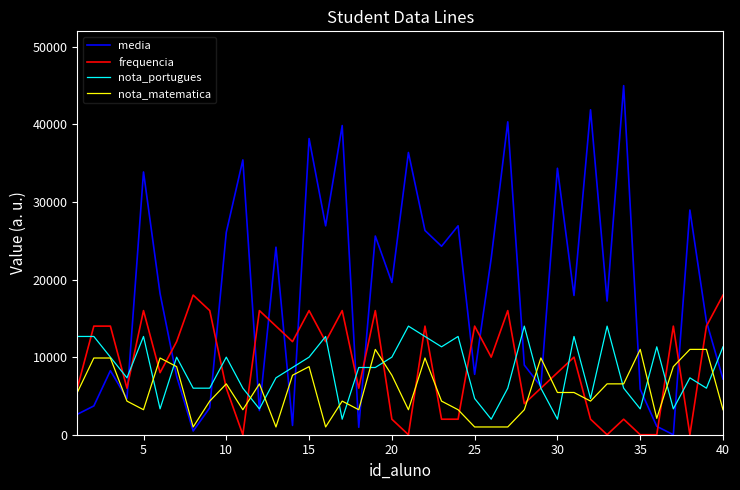

What is the sum of all nota_matematica values?

230000.0